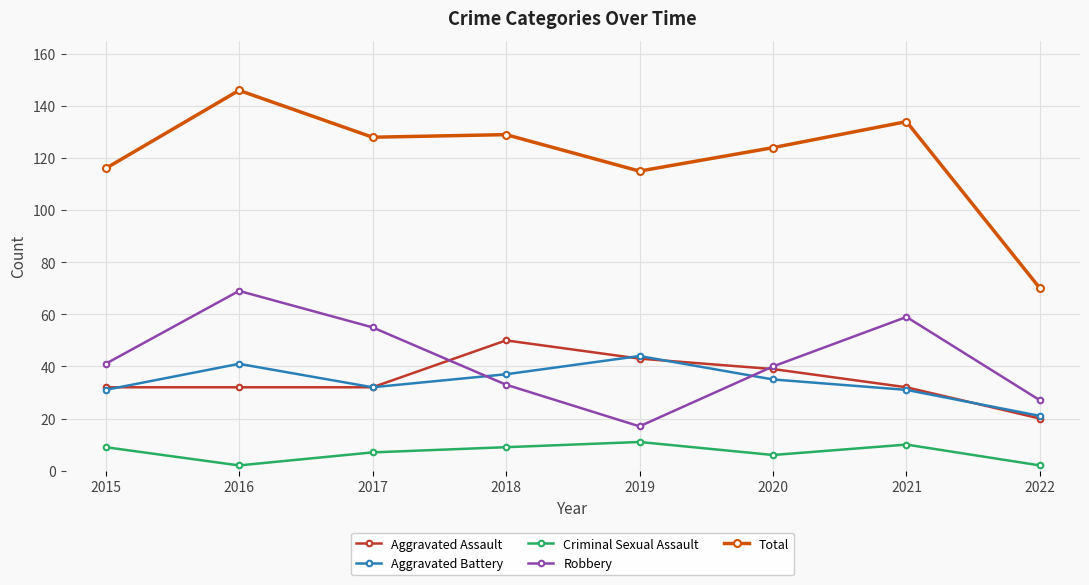

Count the number of data series in this chart.

5